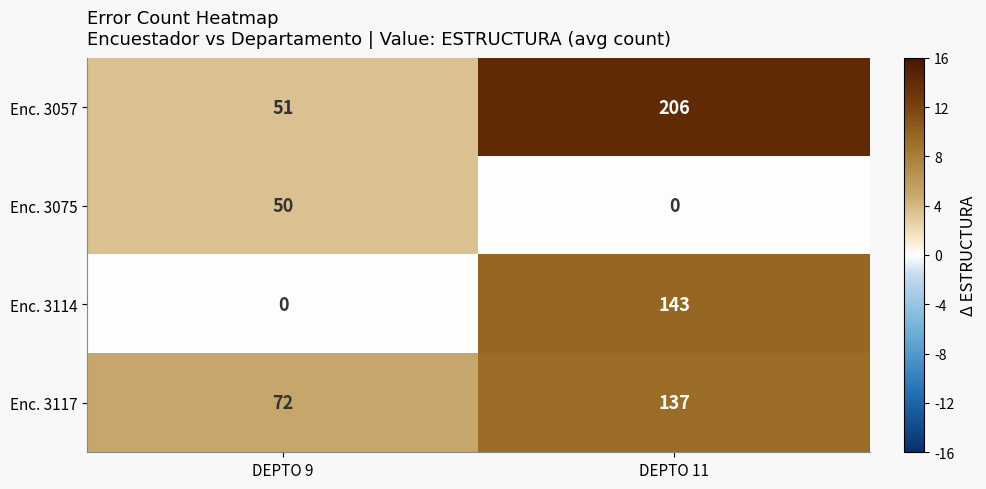

Reading left to right, list all the values displayed in this chart.

Enc. 3057: 51	206
Enc. 3075: 50	0
Enc. 3114: 0	143
Enc. 3117: 72	137